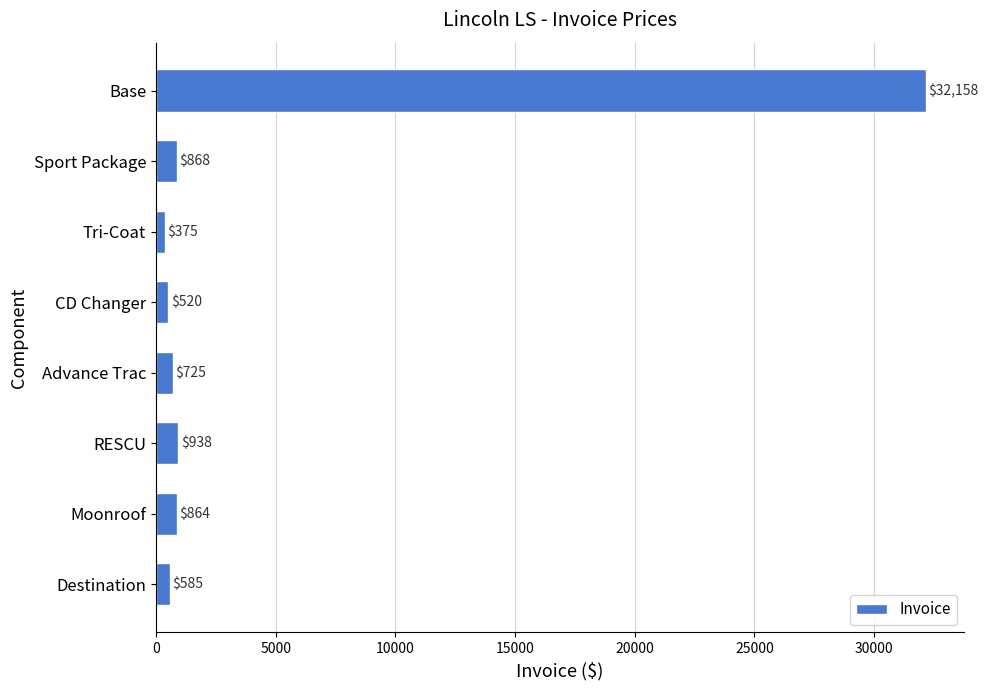

The chart shows a value of 725 at Advance Trac. True or false?

True